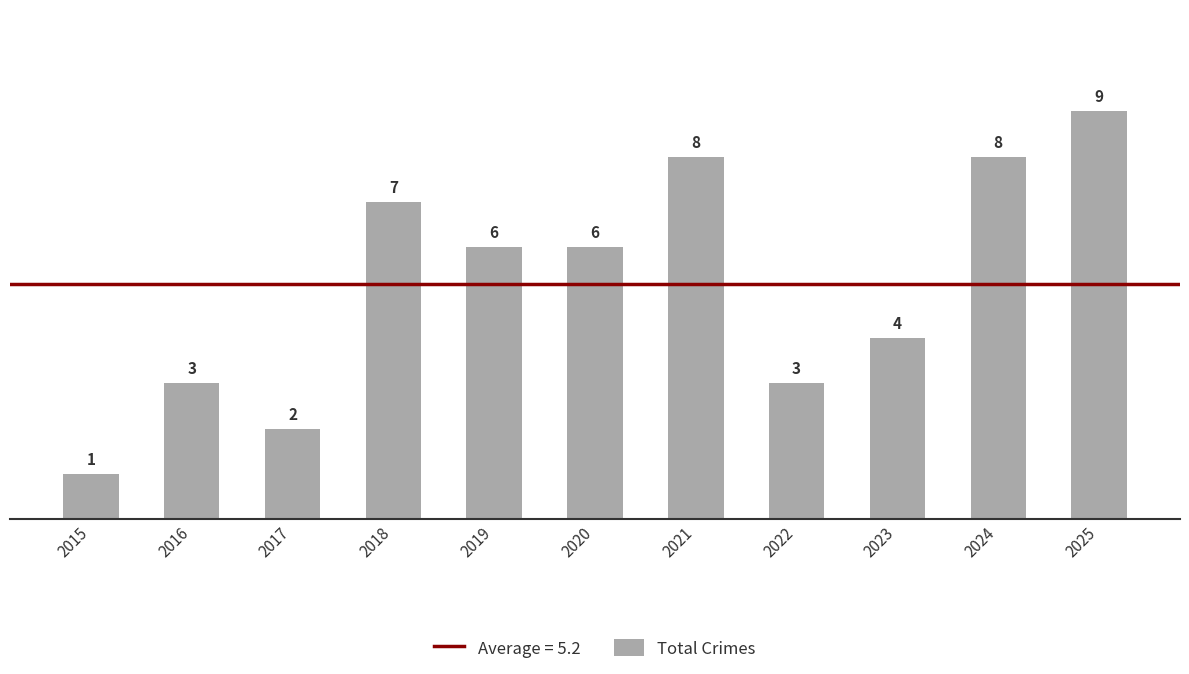

Reading left to right, transcribe all the data shown in this chart.

1	3	2	7	6	6	8	3	4	8	9